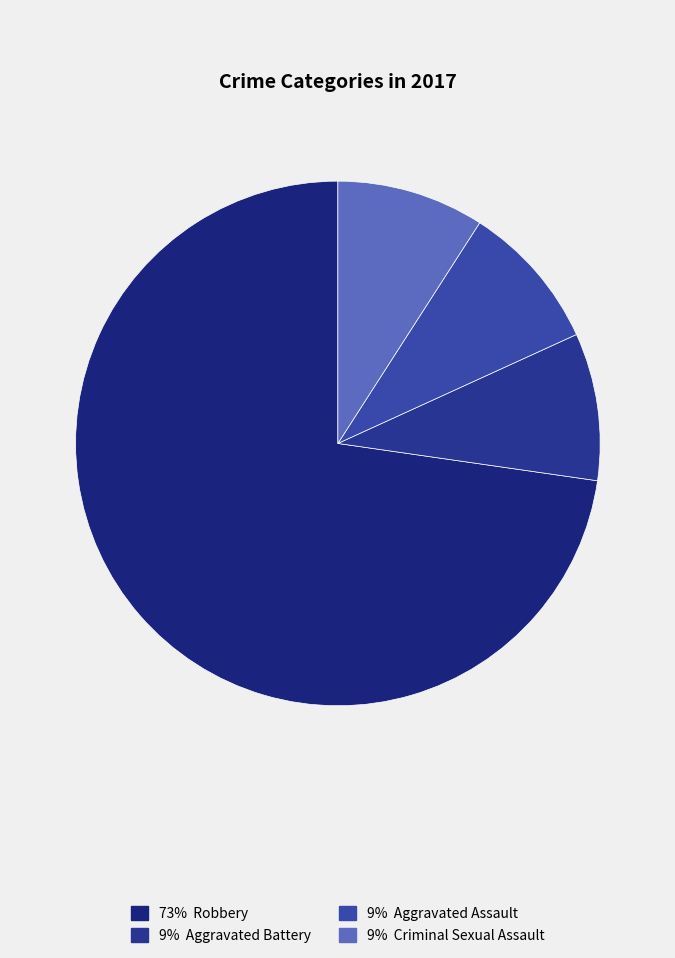

Which category has the biggest portion of the pie?

Robbery